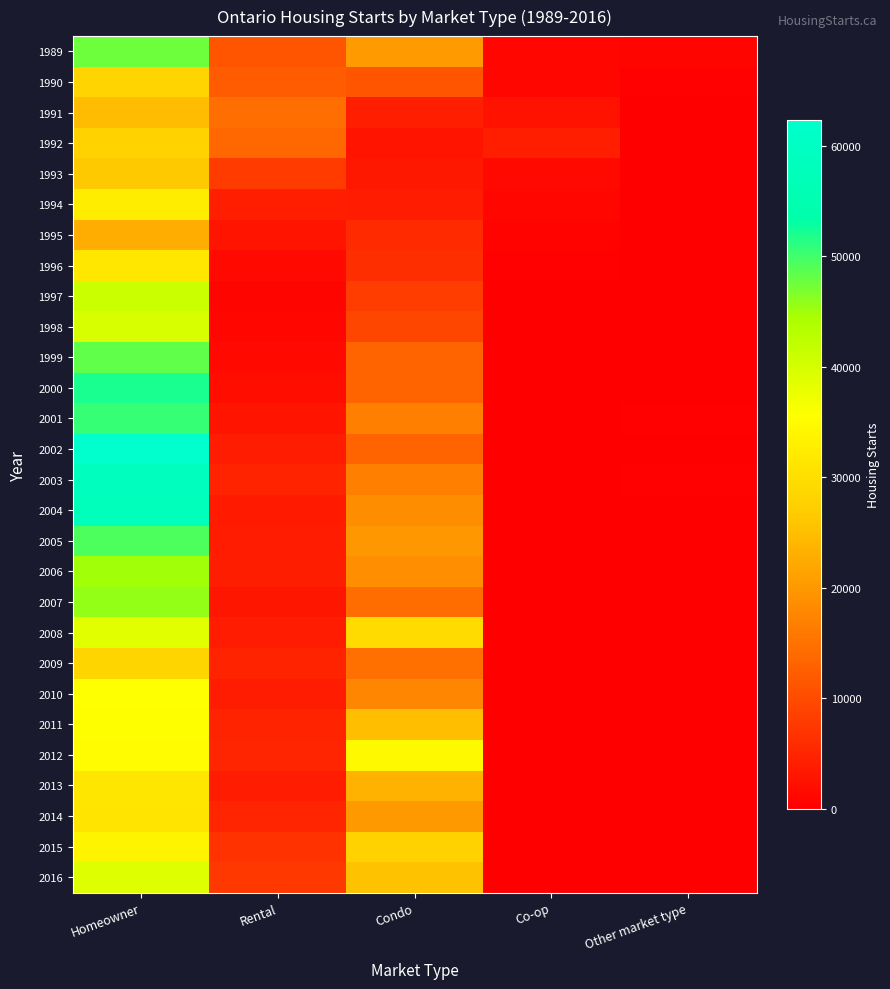

How many categories are shown in the chart?

5